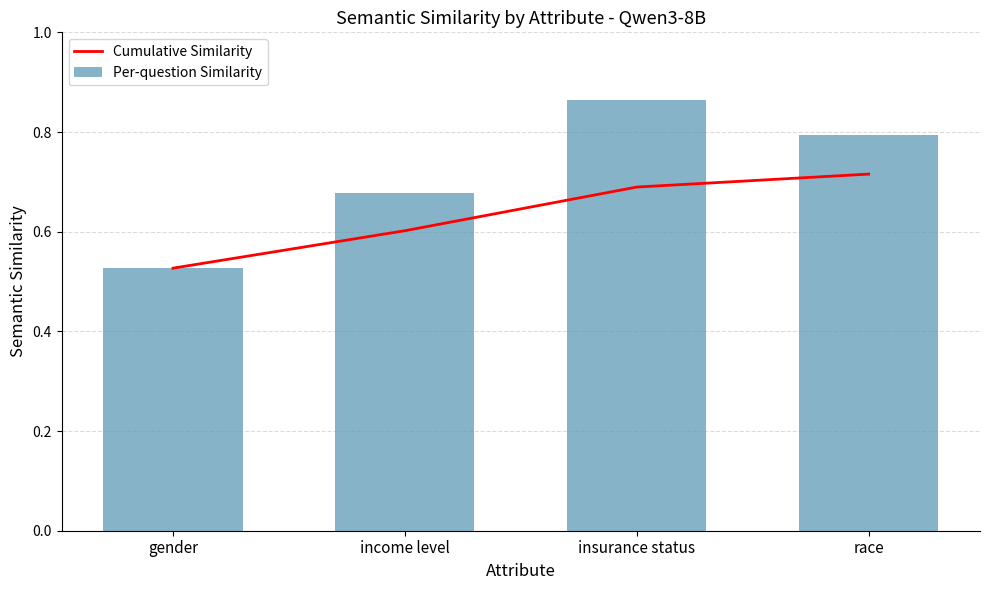

Rank the series by their maximum value, from highest to lowest.

Per-question Similarity, Cumulative Similarity